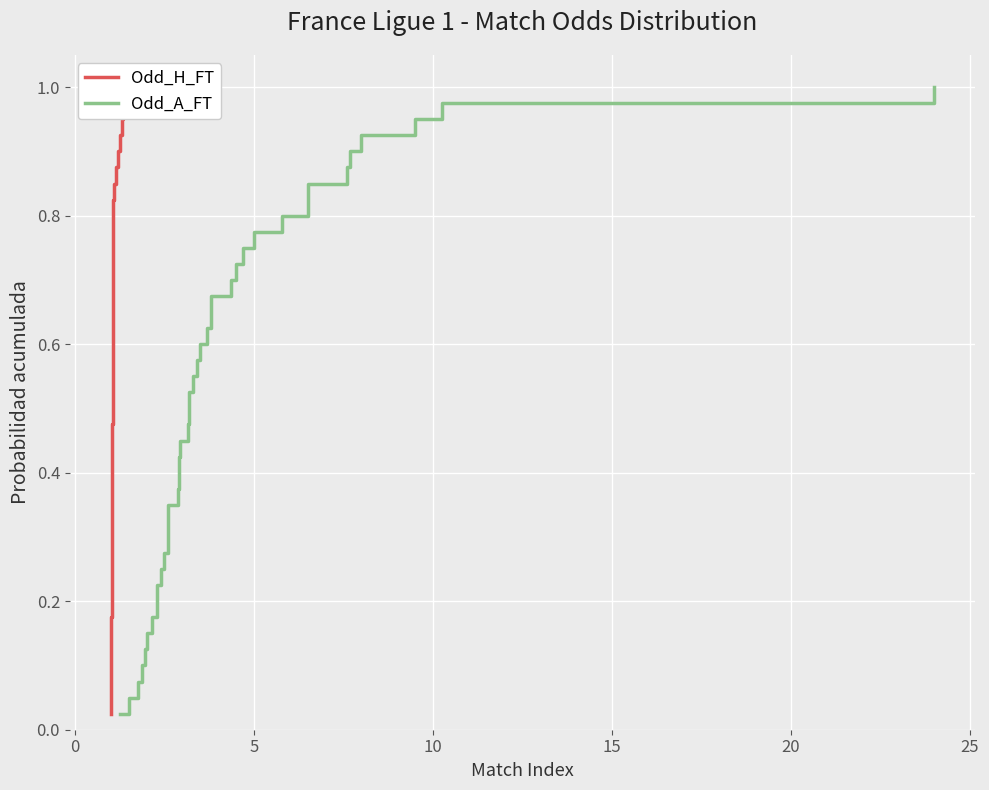

The value of Odd_A_FT at 32 is 1.1. True or false?

False